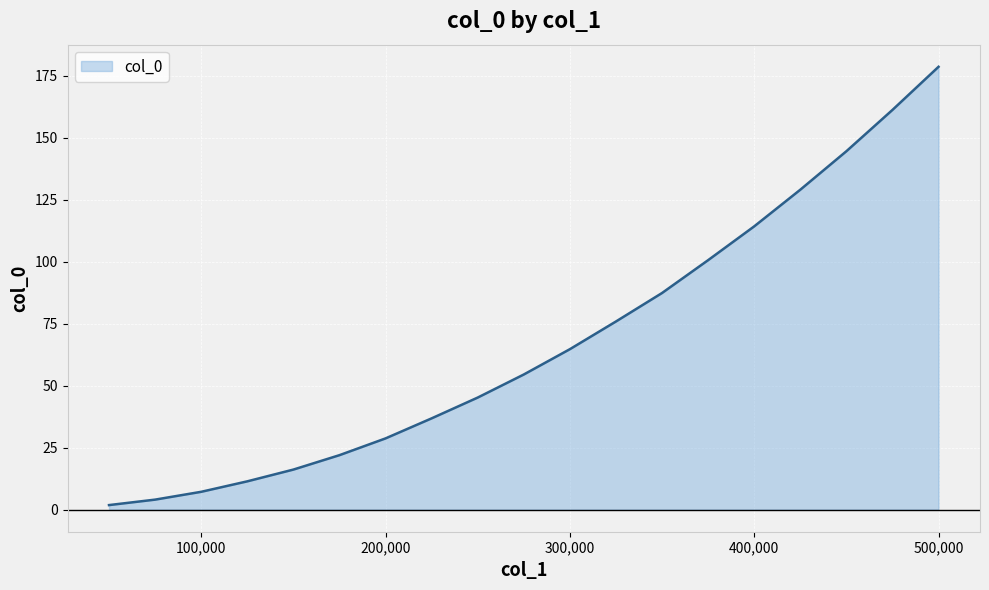

What is the sum of all values?

1283.4